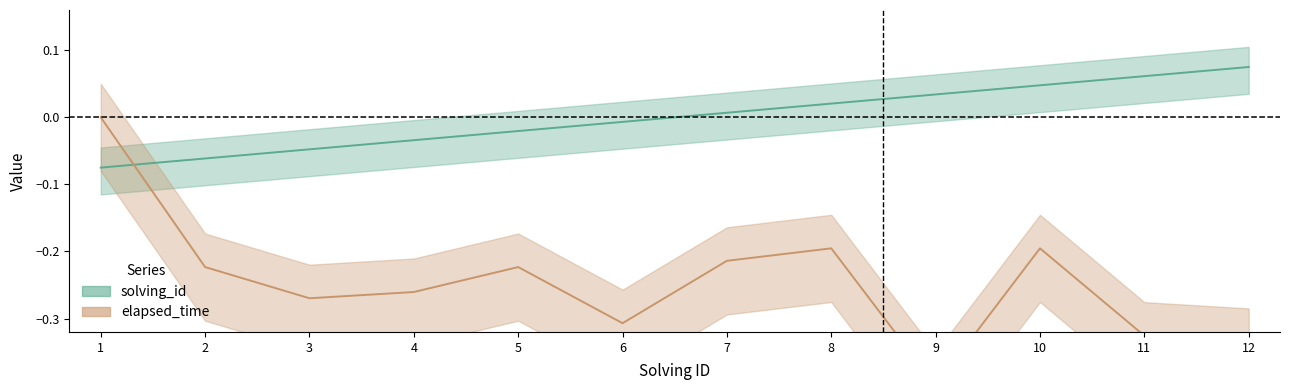

Between which two adjacent categories do solving_id and elapsed_time first intersect?

1 and 2